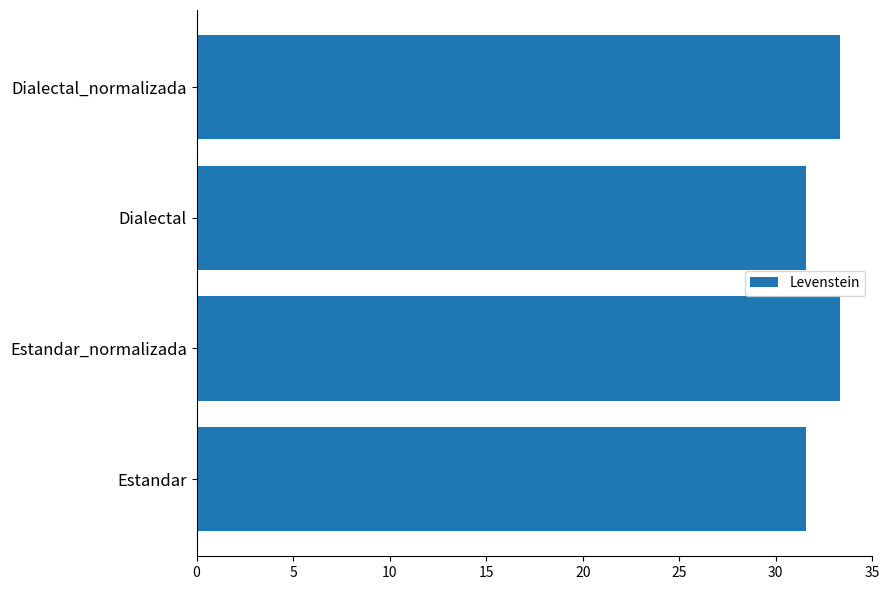

Are the bars grouped side by side (vs. stacked)?

No